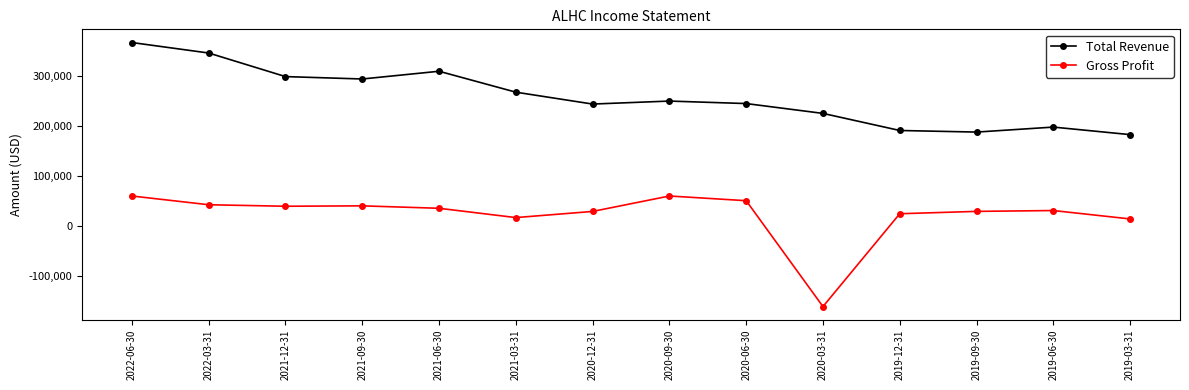

At which label is Total Revenue closest to 274300?

2021-03-31